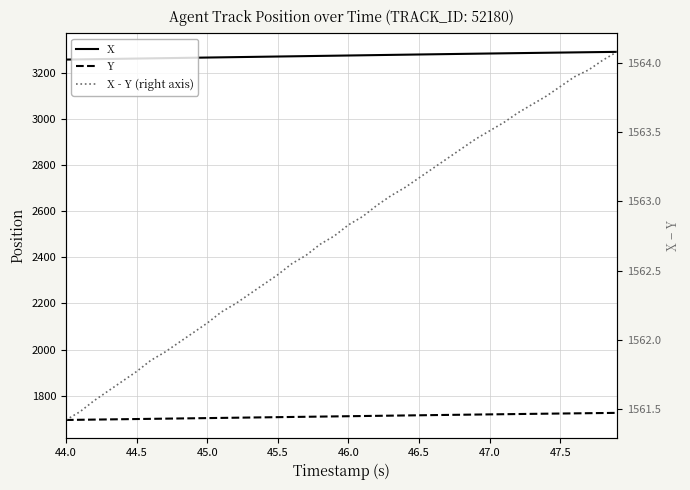

Which category has the lowest value in the X series?

44.0